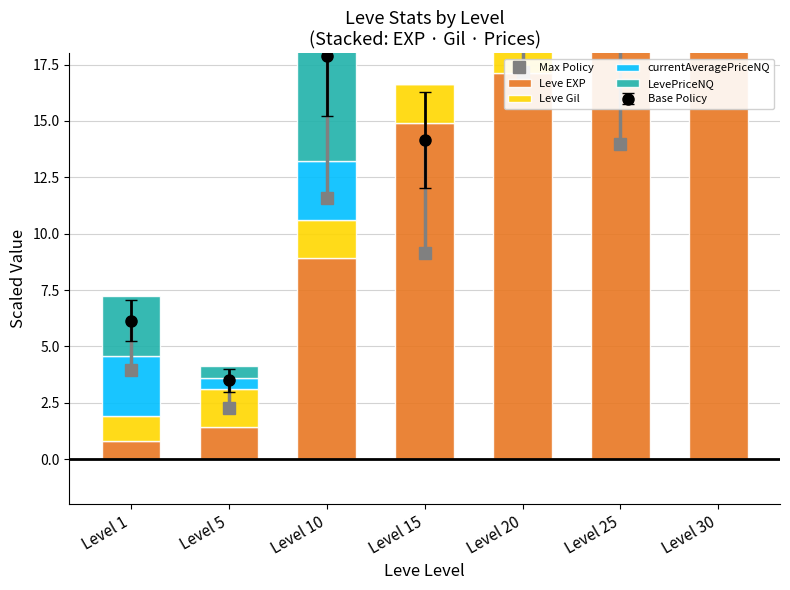

What is the value of the Leve Gil bar at the 2nd from the left?

1.7